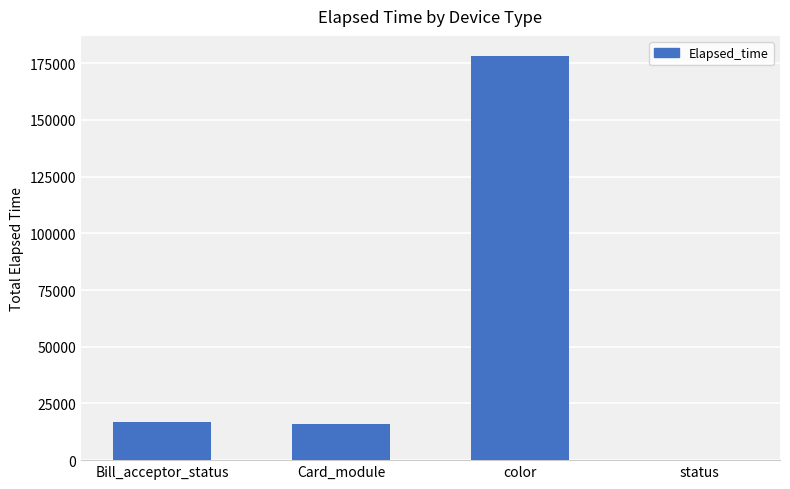

What value does the data have at color?

178128